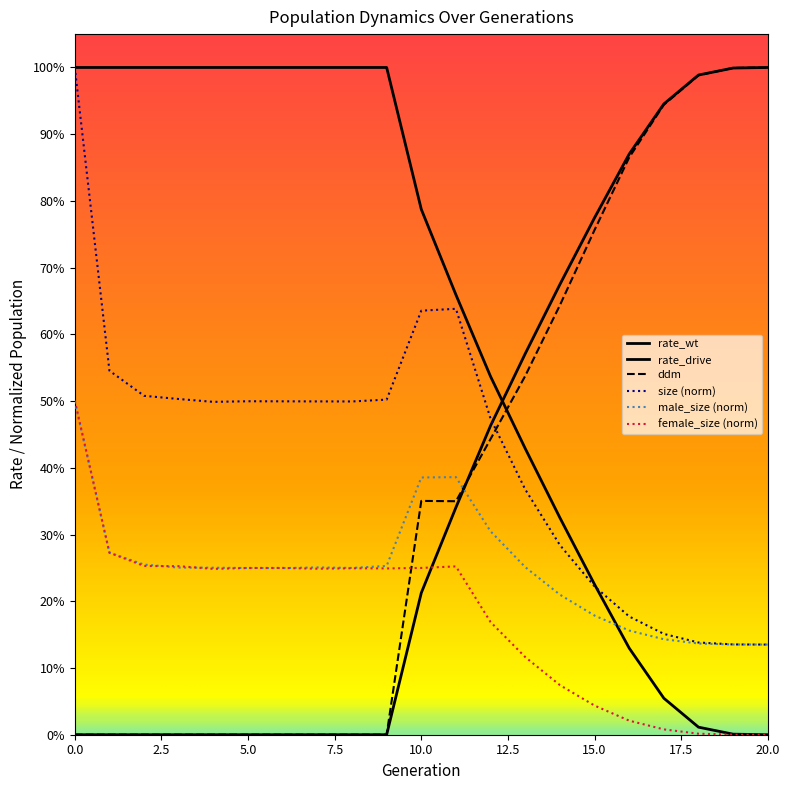

Rank the series at 7 from lowest to highest value.

rate_drive, ddm, female_size, male_size, size, rate_wt